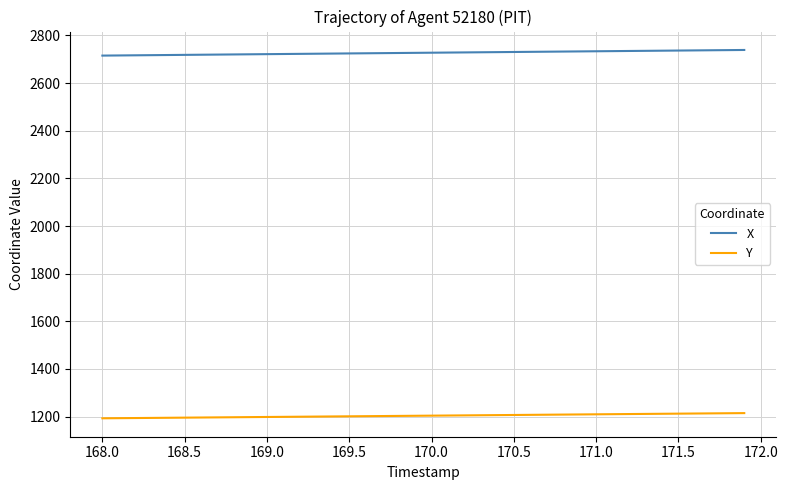

List the series in order of their peak value, highest first.

X, Y